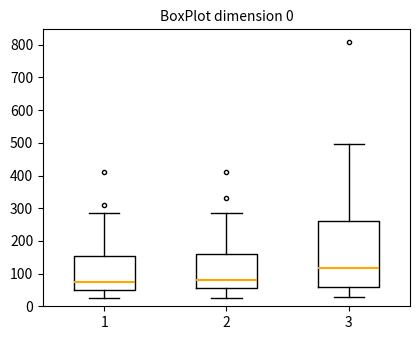

Reading left to right, read every box against the y-axis: the position of its median line, the range the box covers, and the ends of its whiskers. The values are not printed on the chart, so give them approximately, as read against the axis.

1: median 80, box 50 to 150, whiskers 20 to 280
2: median 80, box 60 to 160, whiskers 30 to 290
3: median 120, box 60 to 260, whiskers 30 to 500